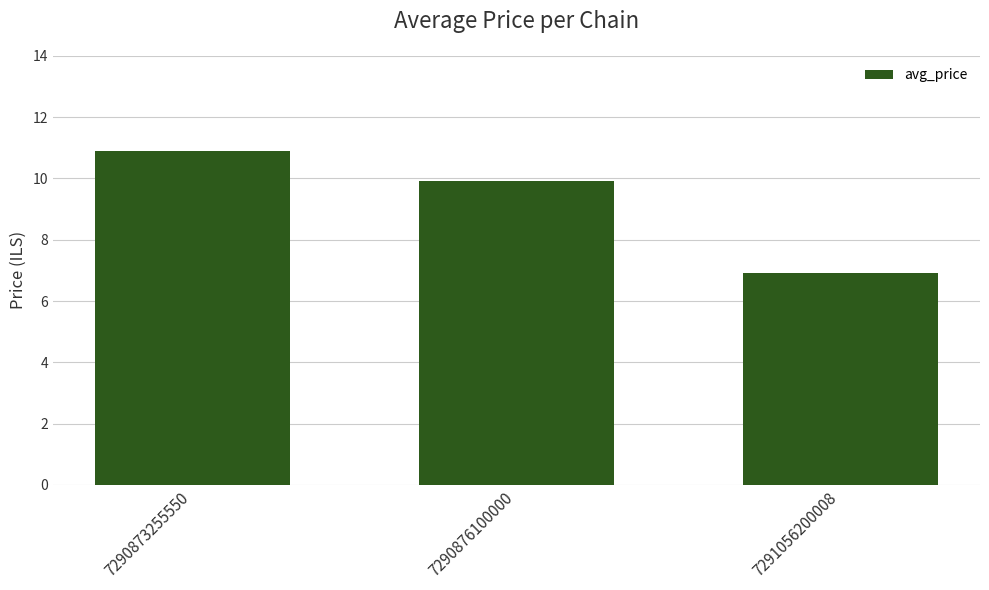

What is the value of the 1st bar from the left?

10.9